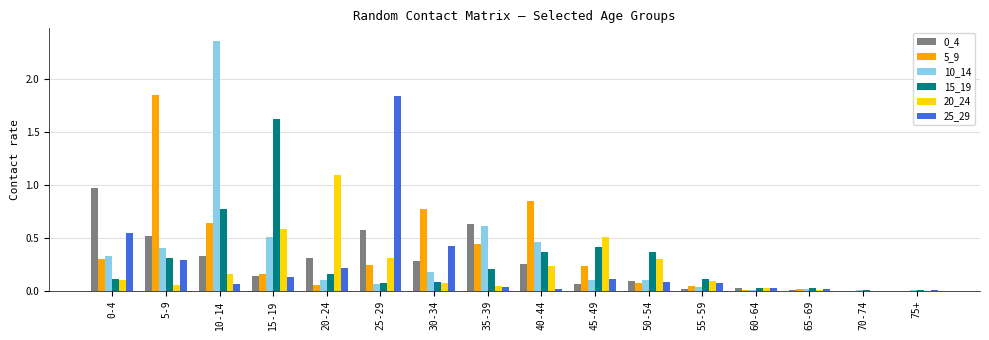

Is the value of 0_4 at 25-29 greater than the value of 15_19 at 35-39?

Yes